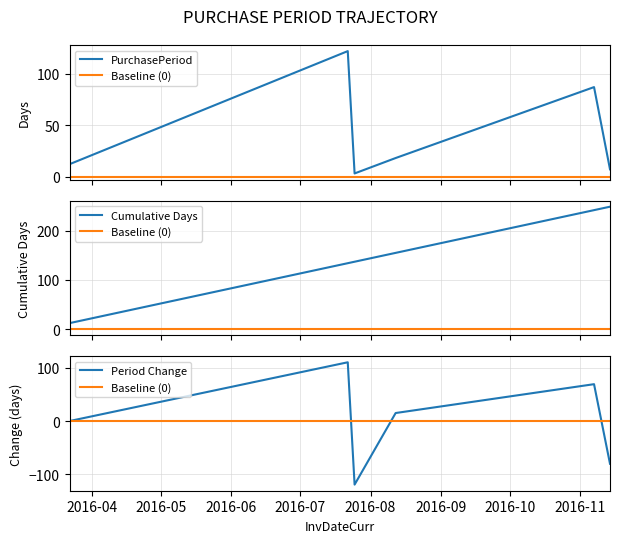

Reading left to right, transcribe all the data shown in this chart.

2016-03-22=12	2016-07-22=122	2016-07-25=3	2016-08-12=18	2016-11-07=87	2016-11-14=7